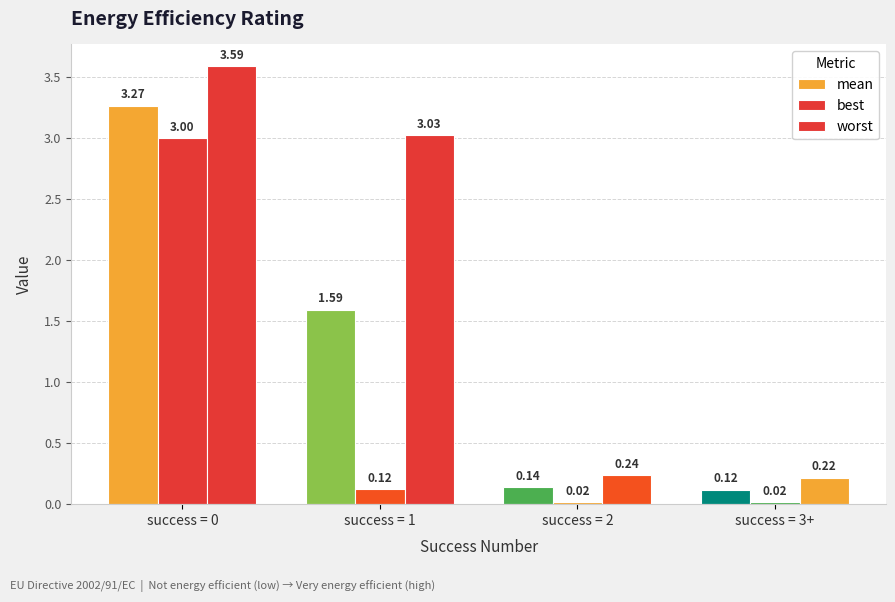

Are the bars horizontal?

No